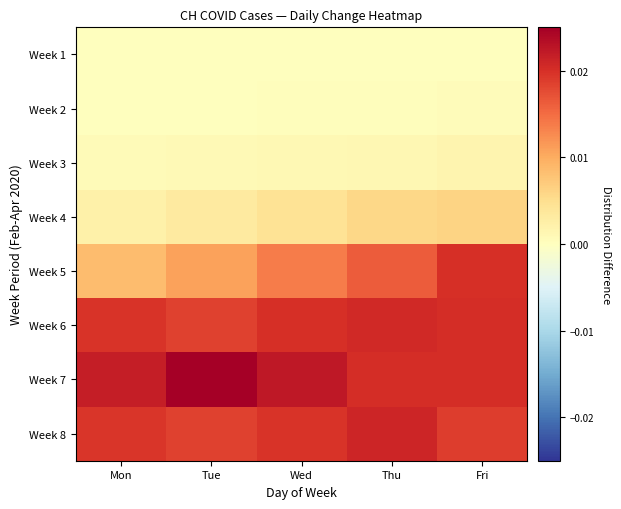

At how many categories does at least one series exceed 0?

5